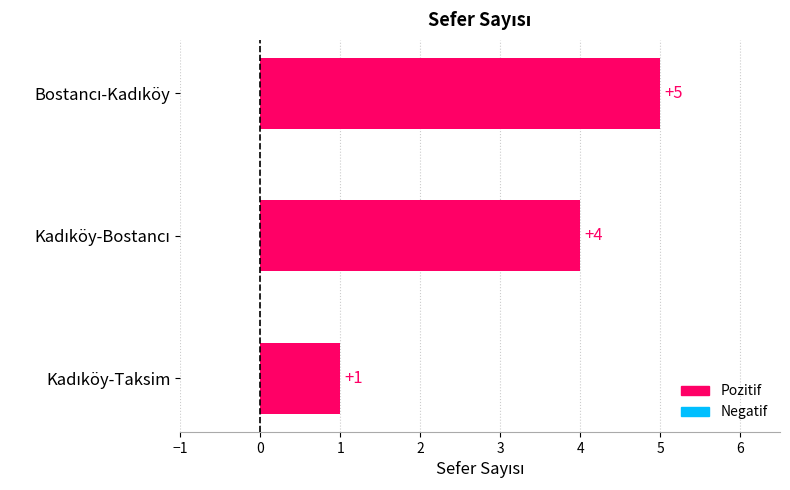

Reading bottom to top, list all the values displayed in this chart.

1	4	5